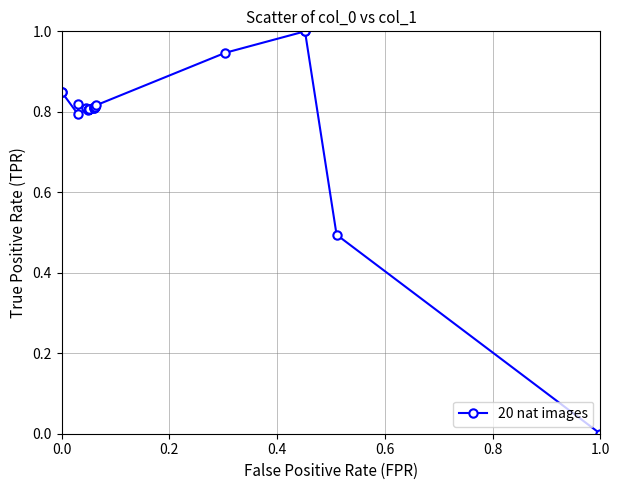

What is the greatest value displayed?

1.0